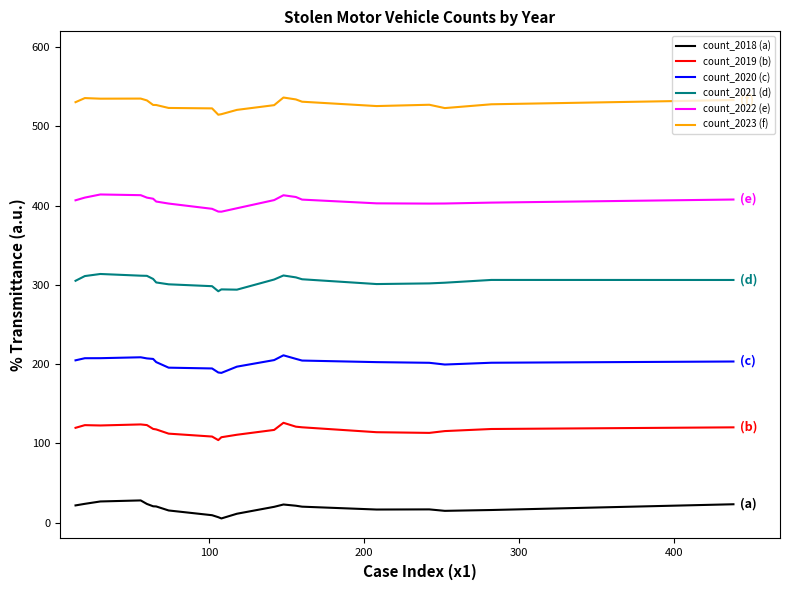

True or false: count_2021 (d) and count_2019 (b) intersect in this chart.

False